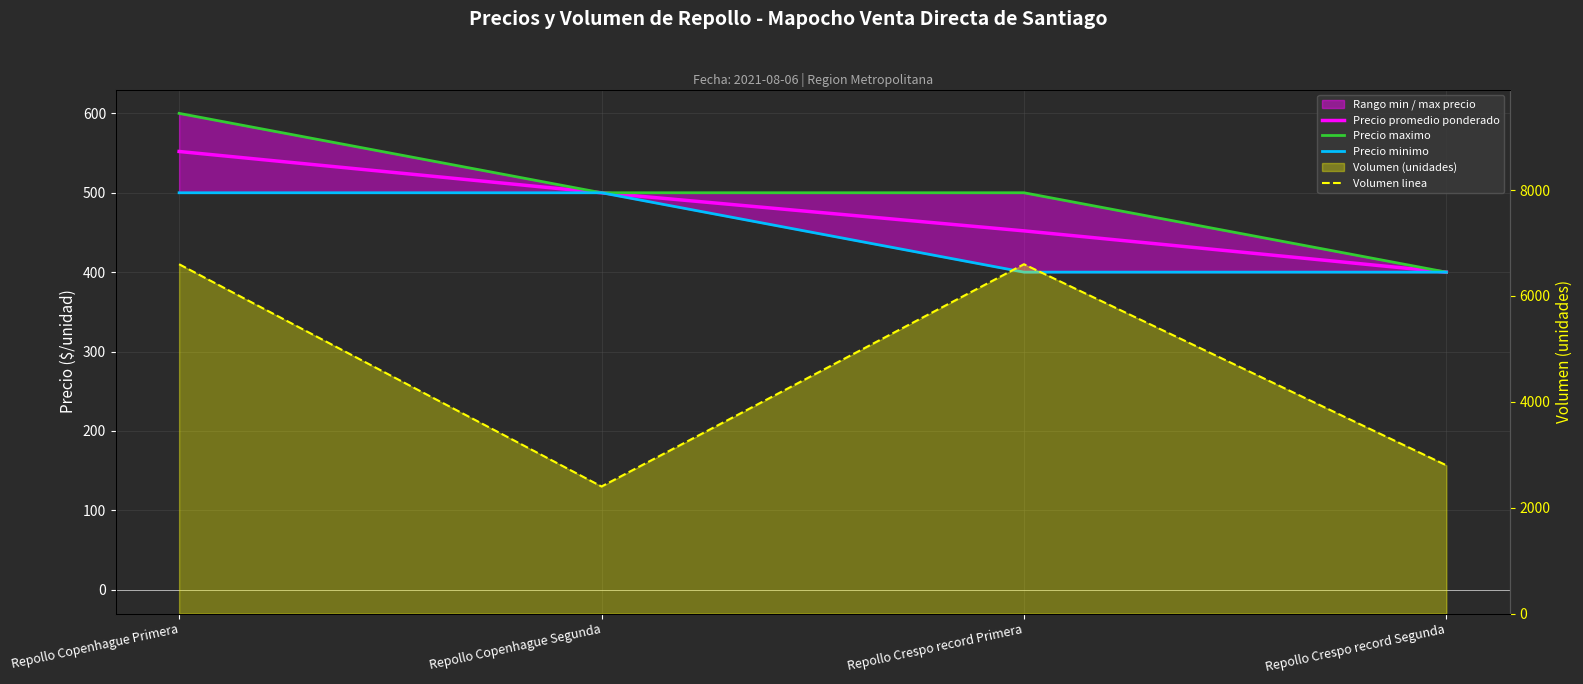

At which category is the sum across all series the highest?

Repollo Copenhague Primera